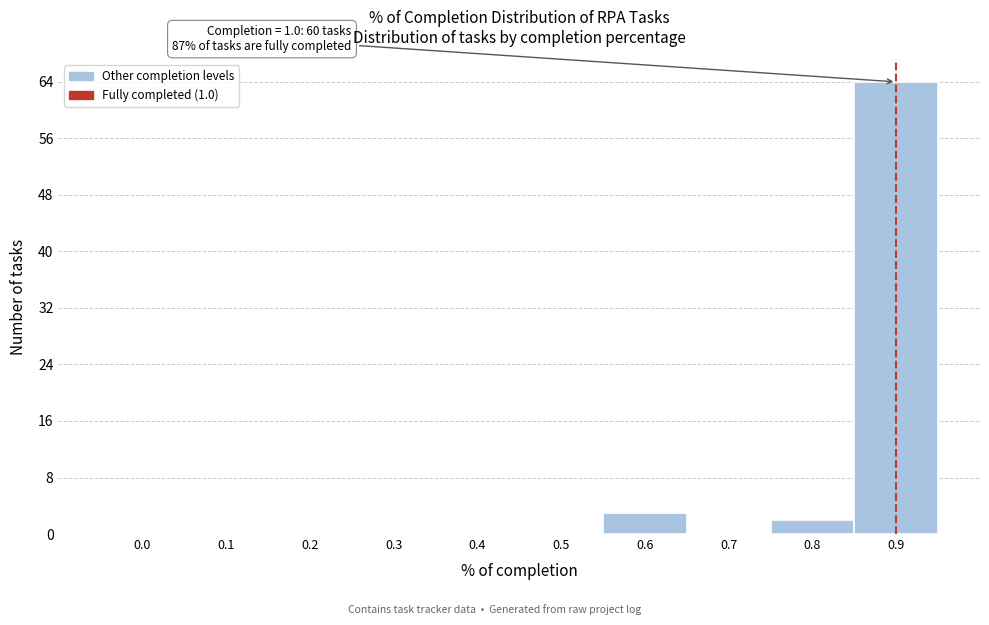

Reading right to left, transcribe all the data shown in this chart.

0.9=64	0.8=2	0.7=0	0.6=3	0.5=0	0.4=0	0.3=0	0.2=0	0.1=0	0.0=0